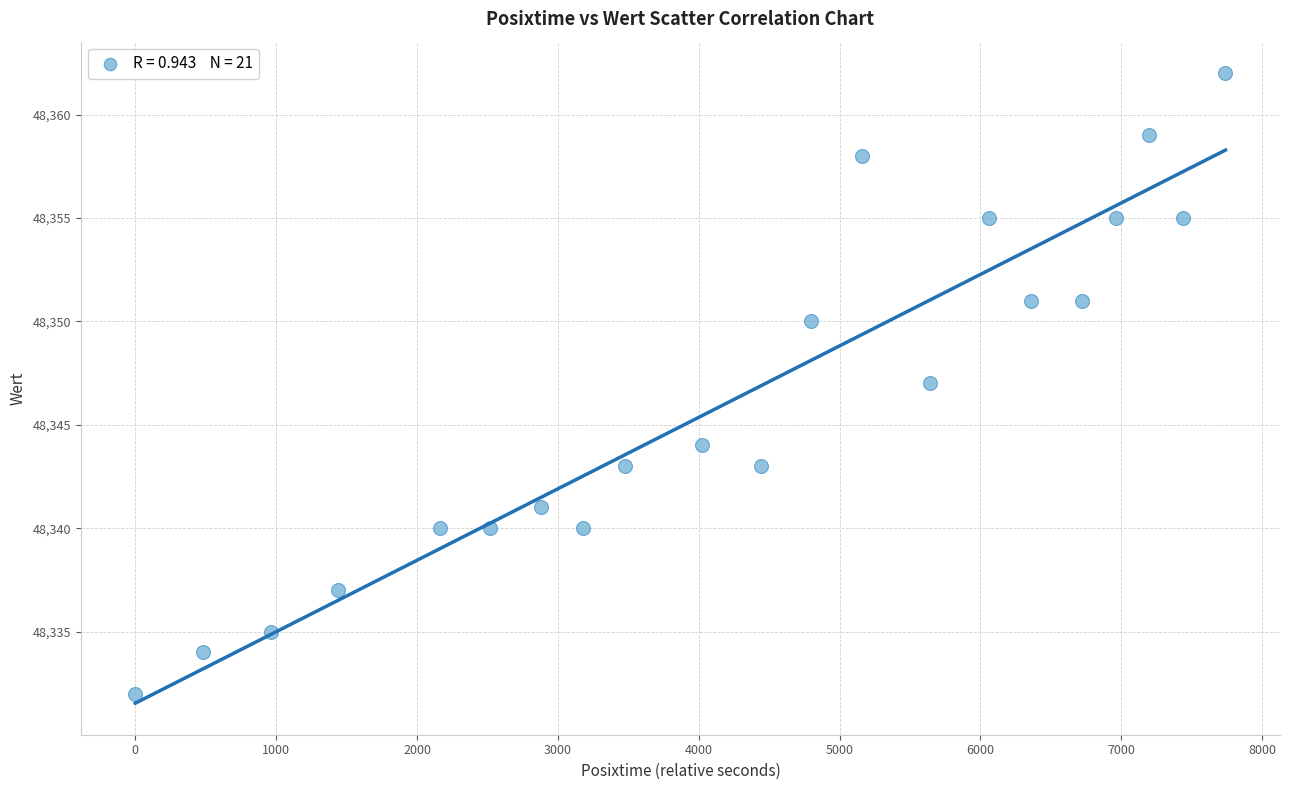

What is the range of Y values (max minus min)?

30